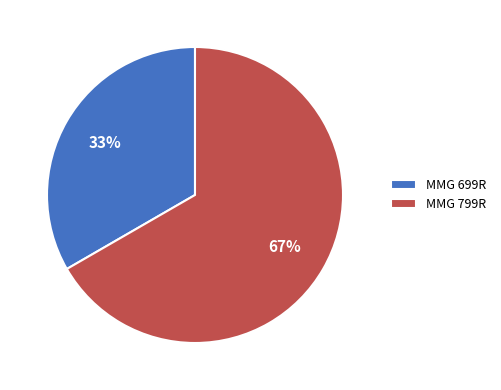

To the nearest percent, what portion does MMG 699R represent?

33%